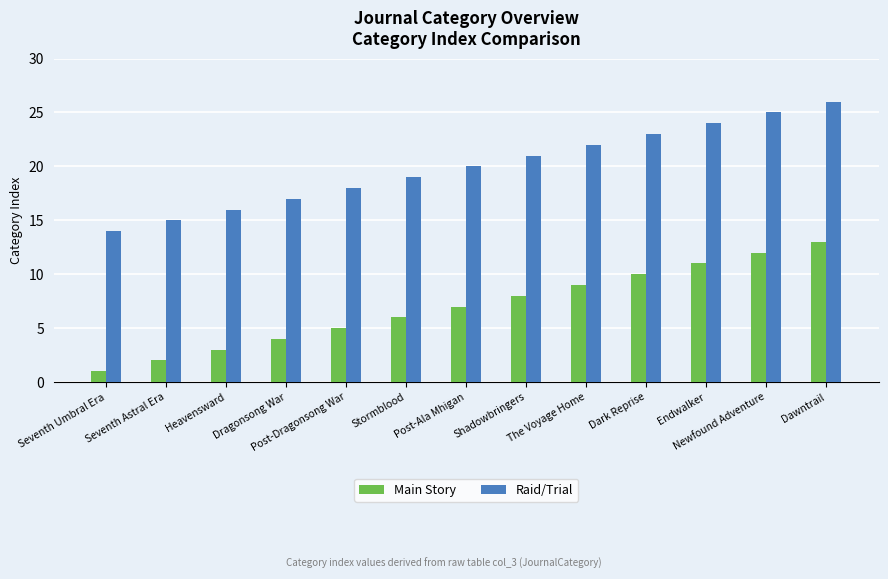

Rank the series by their average value, from highest to lowest.

Raid/Trial, Main Story